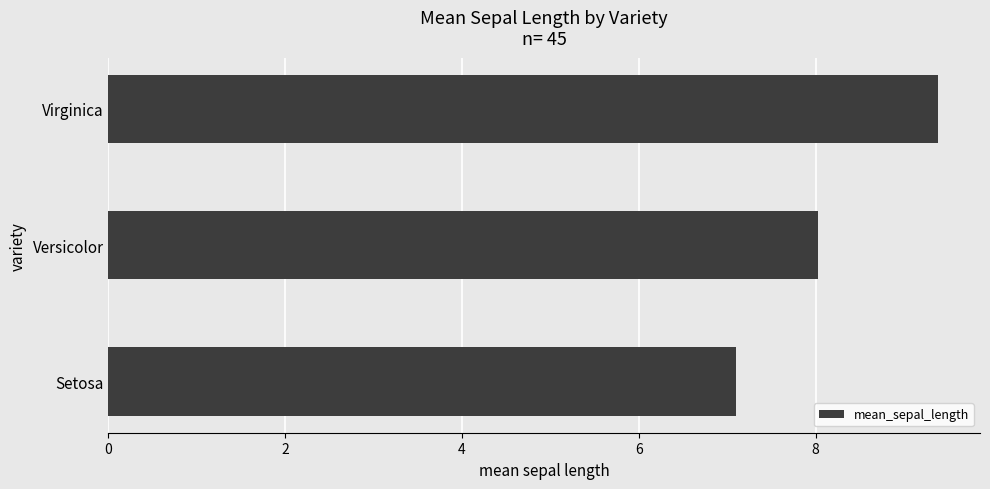

Approximately how many times larger is the value at Setosa compared to Virginica?

0.8